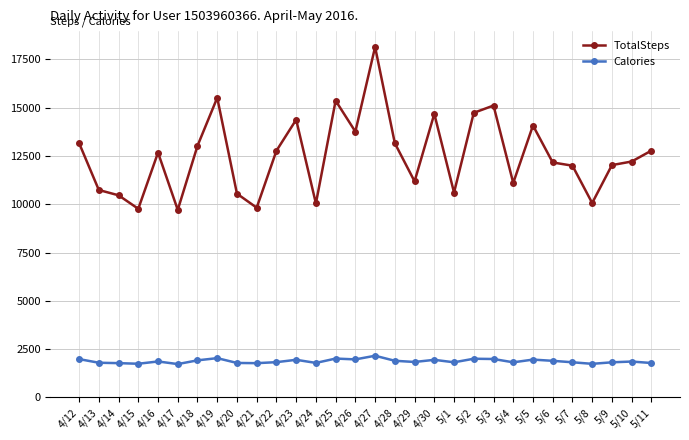

How many lines are shown in the chart?

2